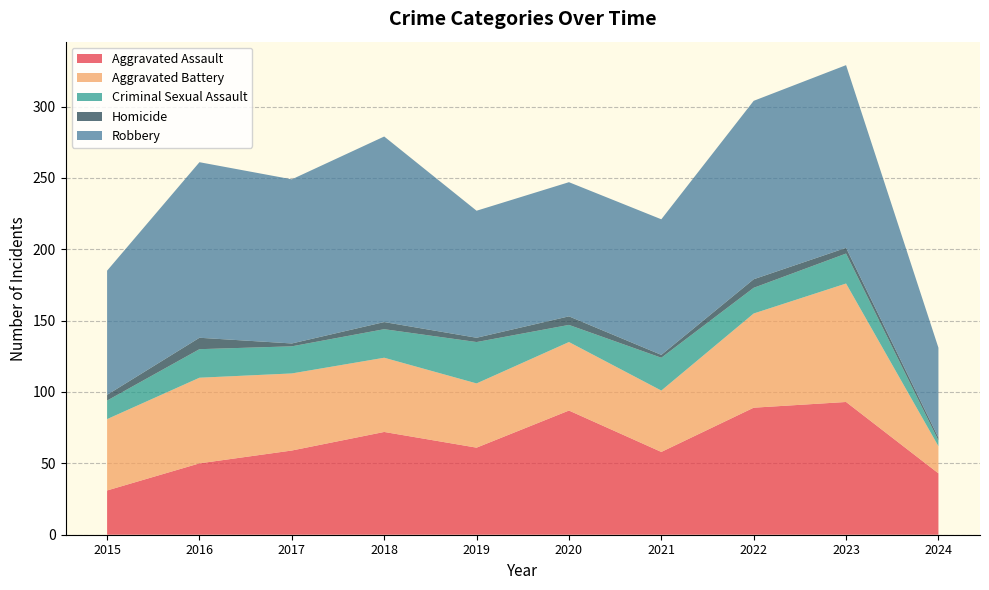

Reading right to left, extract all data points from this chart.

Aggravated Assault: 43	93	89	58	87	61	72	59	50	31
Aggravated Battery: 19	83	66	43	48	45	52	54	60	50
Criminal Sexual Assault: 4	21	18	23	12	29	20	19	20	13
Homicide: 2	4	6	2	6	3	5	2	8	4
Robbery: 63	128	125	95	94	89	130	115	123	87